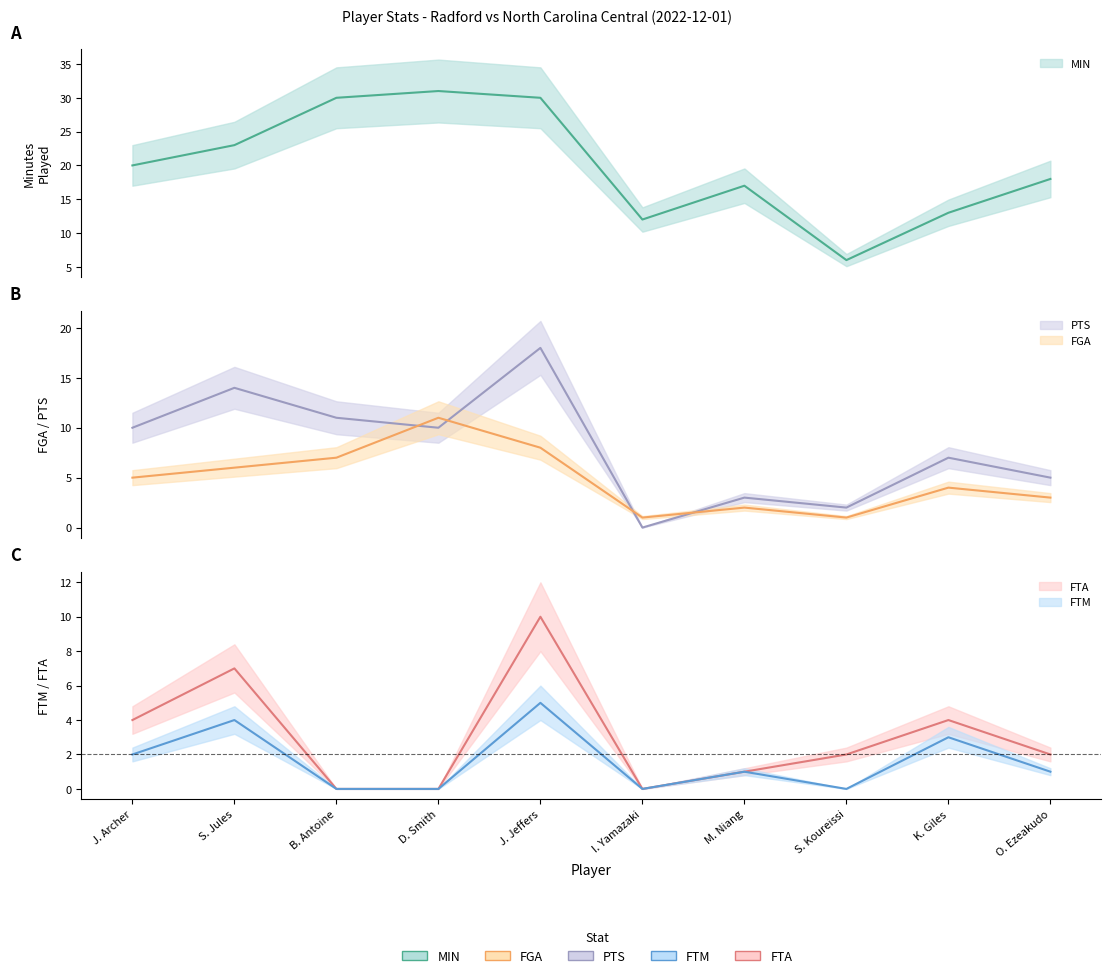

True or false: FGA has more than 2 points higher than both neighbors.

True